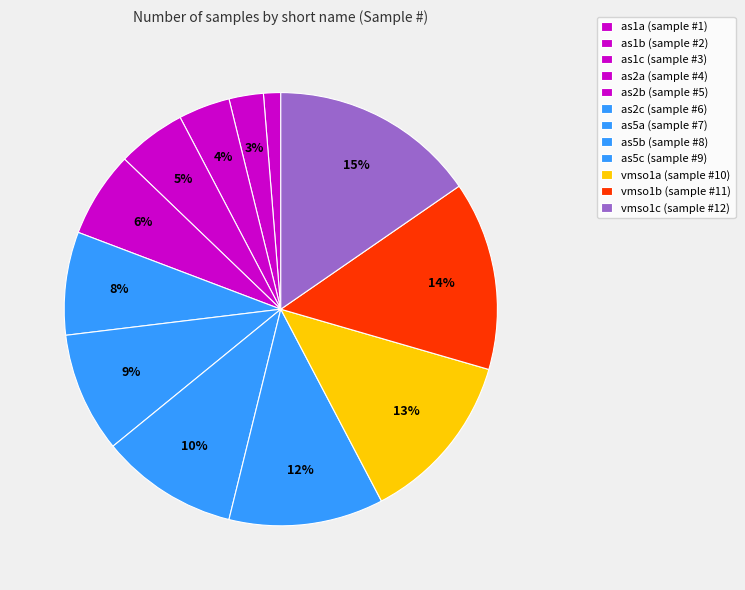

Count the number of slices in the pie.

12